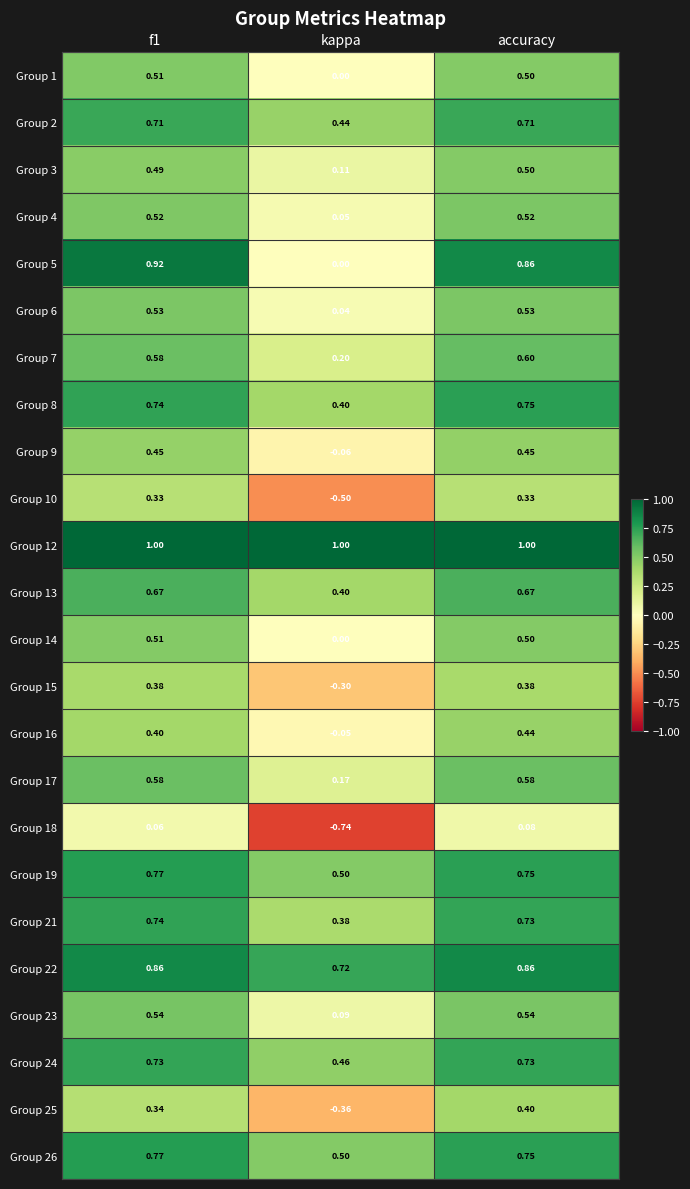

At which label does Group 16 reach its minimum?

kappa